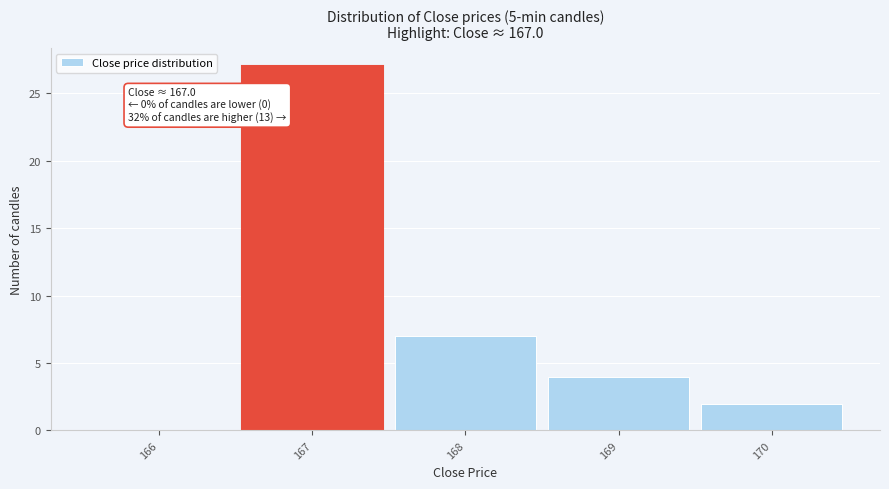

Which range on the x-axis has the tallest bar?

166.5 to 167.5